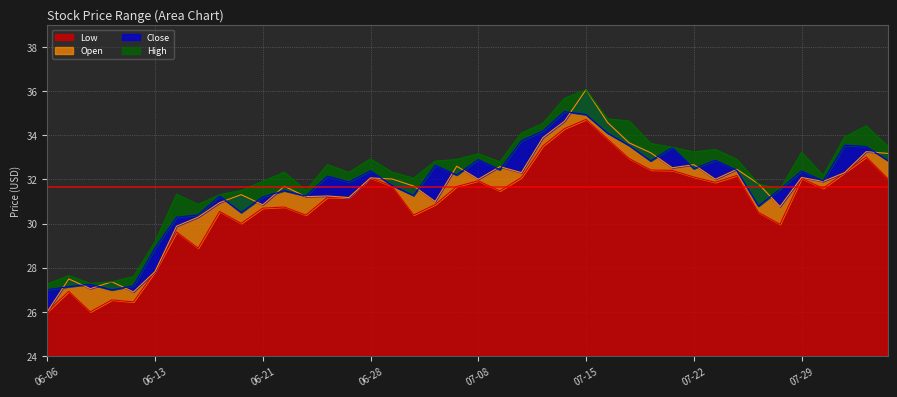

What is the maximum value shown in the chart?

36.1